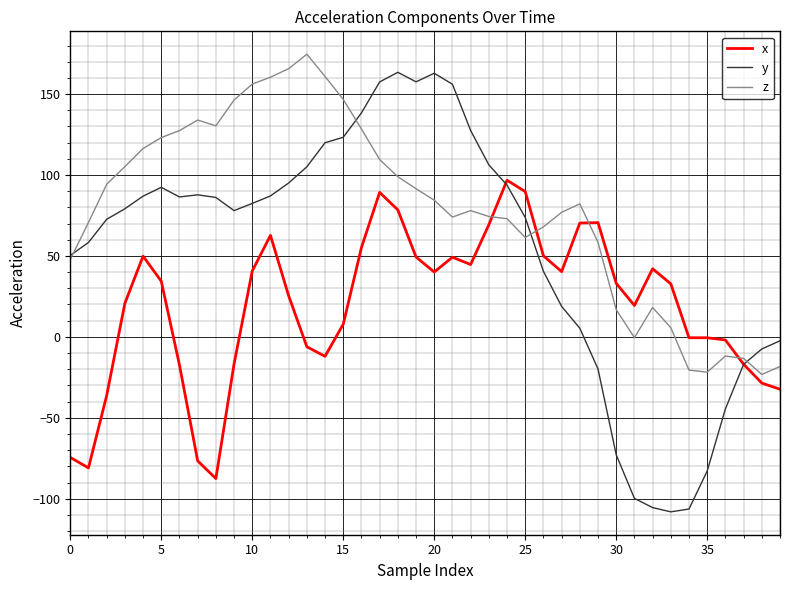

How many negative values does the y series have?

11